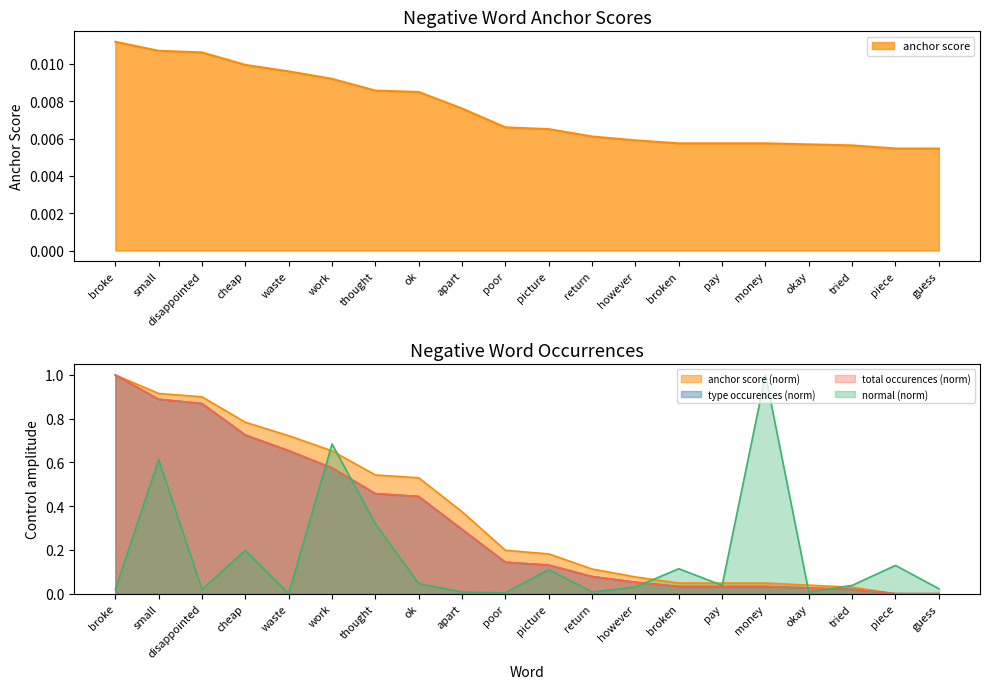

How many categories are shown in the chart?

20